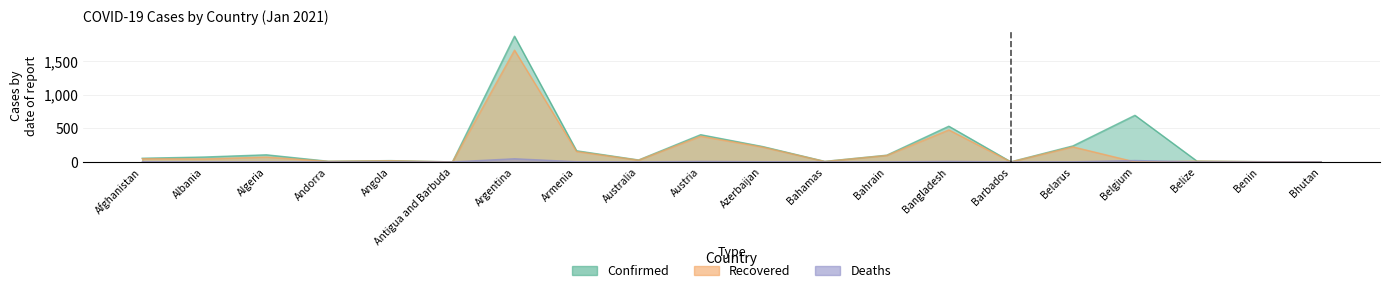

Reading left to right, transcribe all the data shown in this chart.

Confirmed: 54.7	72.8	105.9	9.6	19.5	0.2	1874.8	166.1	28.8	405.7	229.0	8.1	100.2	532.4	1.4	238.6	694.9	11.8	3.6	0.9
Recovered: 47.4	44.3	72.1	8.7	17.3	0.2	1666.5	154.9	26.0	383.2	220.6	6.7	96.8	477.0	0.6	224.2	0.0	11.1	3.3	0.7
Deaths: 2.4	1.3	2.9	0.1	0.5	0.0	47.0	3.0	0.9	7.5	3.1	0.2	0.4	8.0	0.0	1.7	20.8	0.3	0.0	0.0